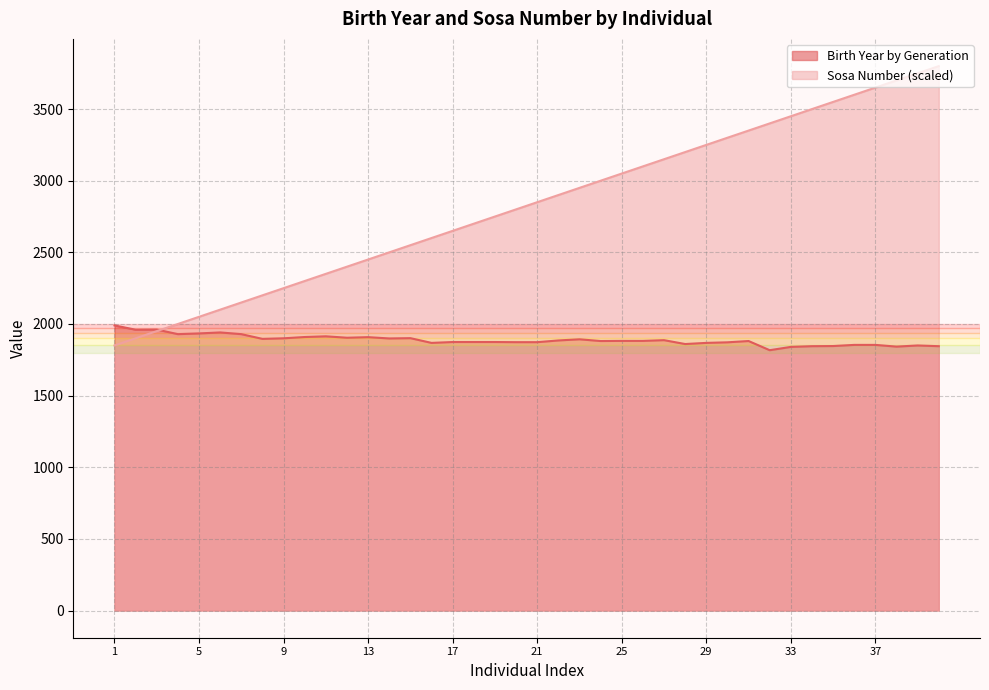

What is the sum of all Birth Year by Generation values?

75495